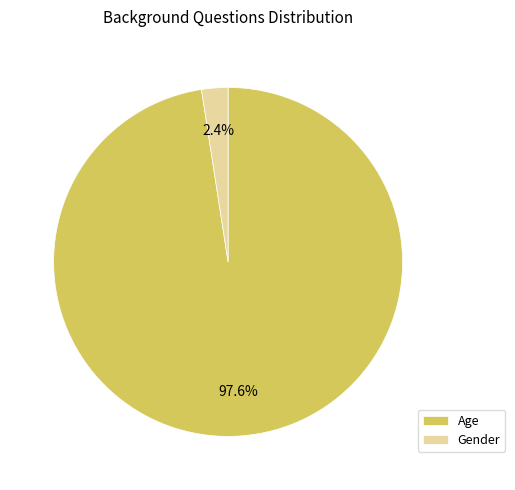

Which has a higher value, Age or Gender?

Age